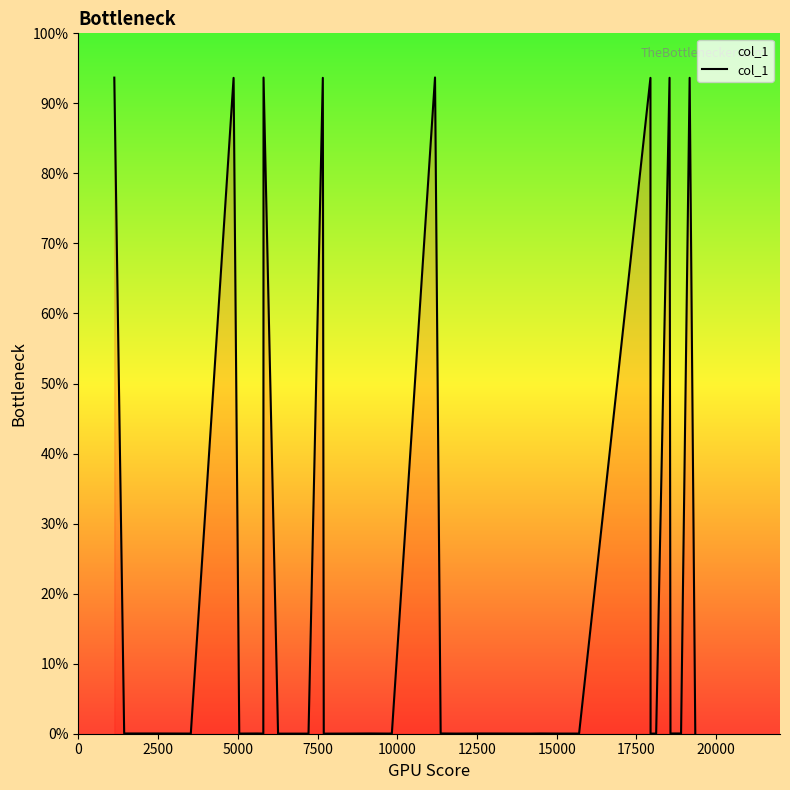

Is this an area chart (filled region under the line)?

Yes